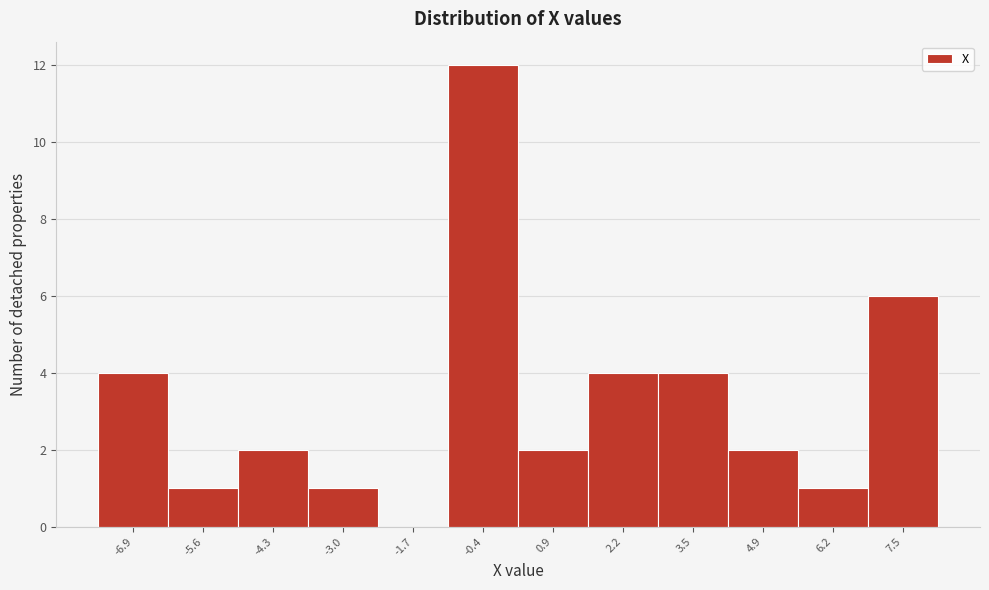

Reading left to right, what are all the values shown in this chart?

-6.9=4	-5.6=1	-4.3=2	-3.0=1	-1.7=0	-0.4=12	0.9=2	2.2=4	3.5=4	4.9=2	6.2=1	7.5=6